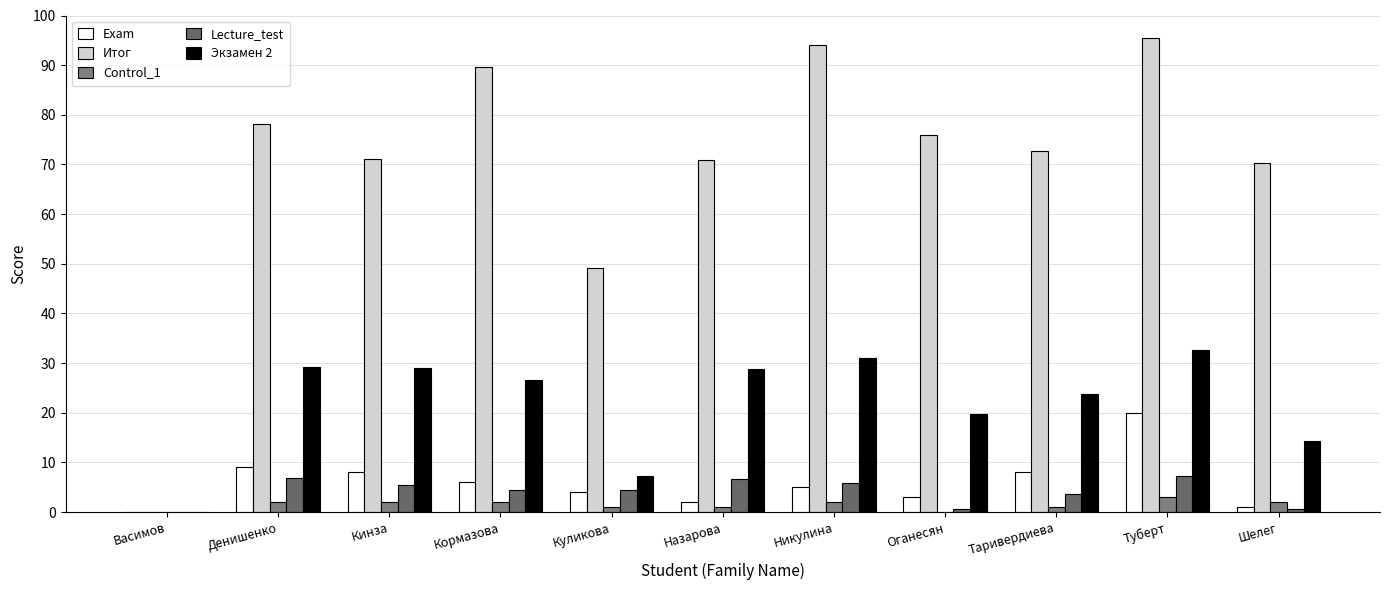

How many categories are shown in the chart?

11